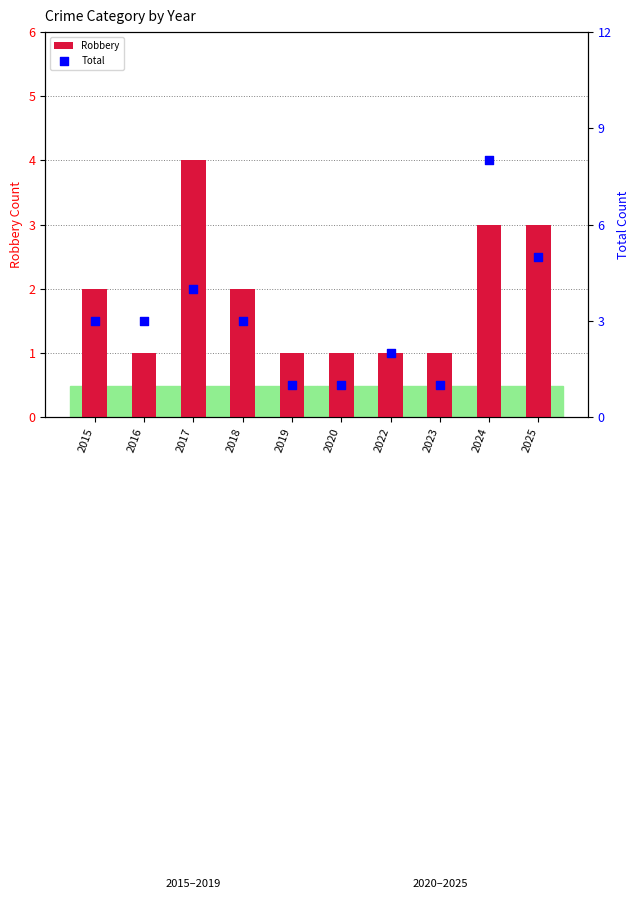

What is the total value across all series at 2016?

4